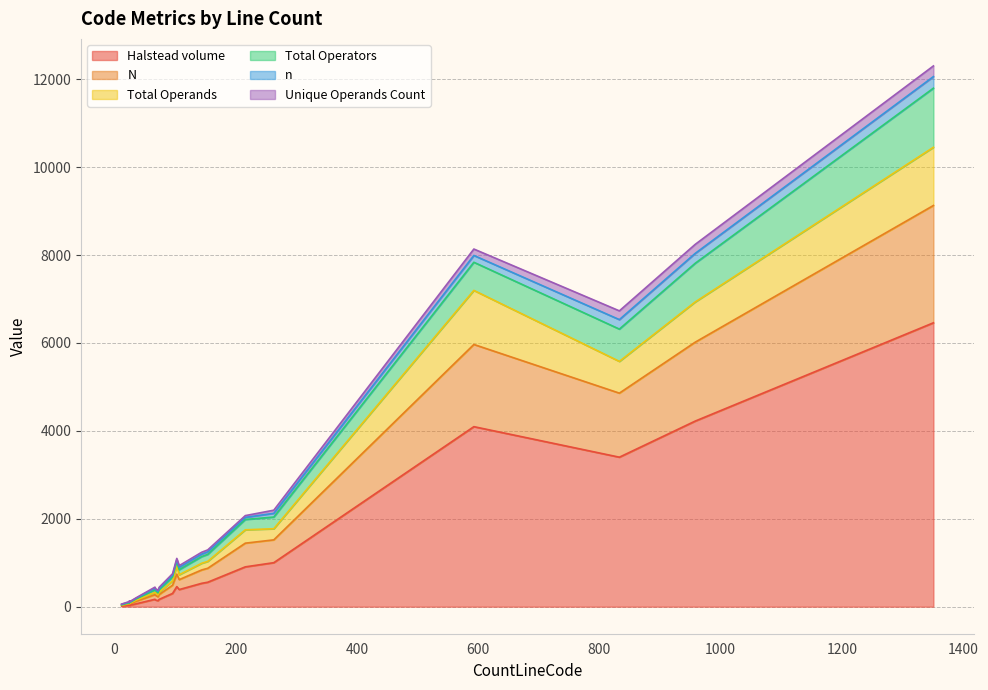

True or false: Total Operators and Halstead volume intersect in this chart.

False